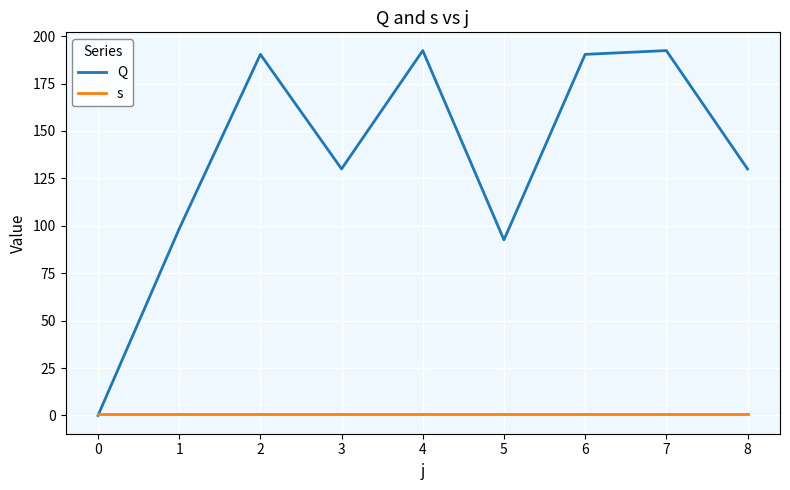

Which series has the largest total across all categories?

Q